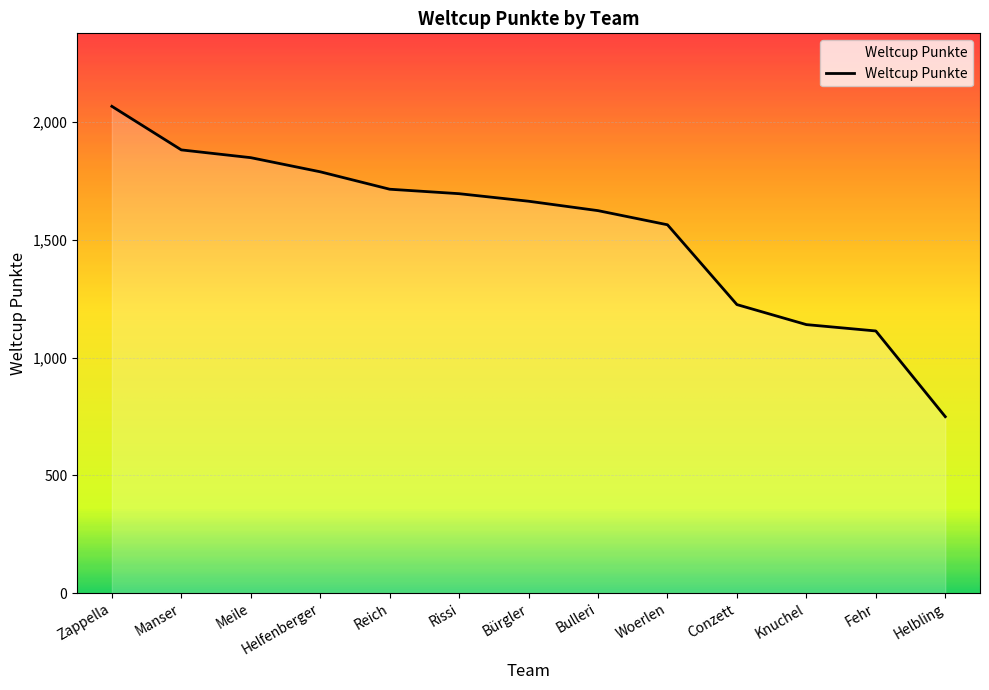

What is the difference between the values at Zappella and Conzett?

842